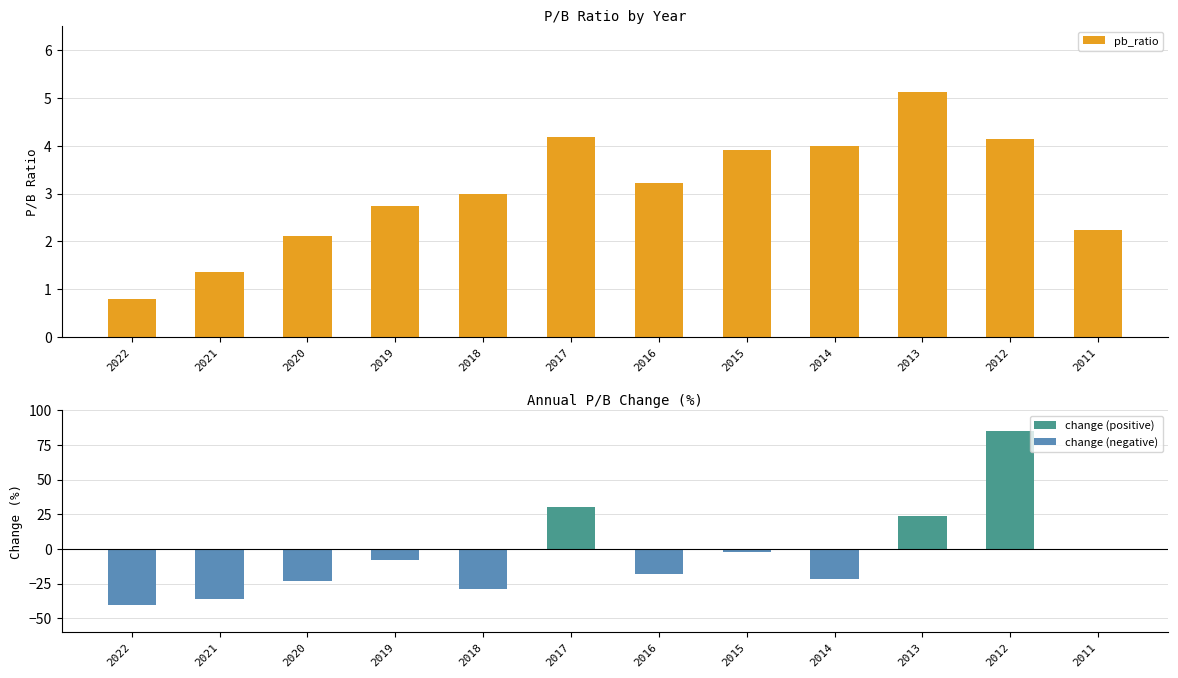

Rank the series by their maximum value, from highest to lowest.

change (positive), pb_ratio, change (negative)